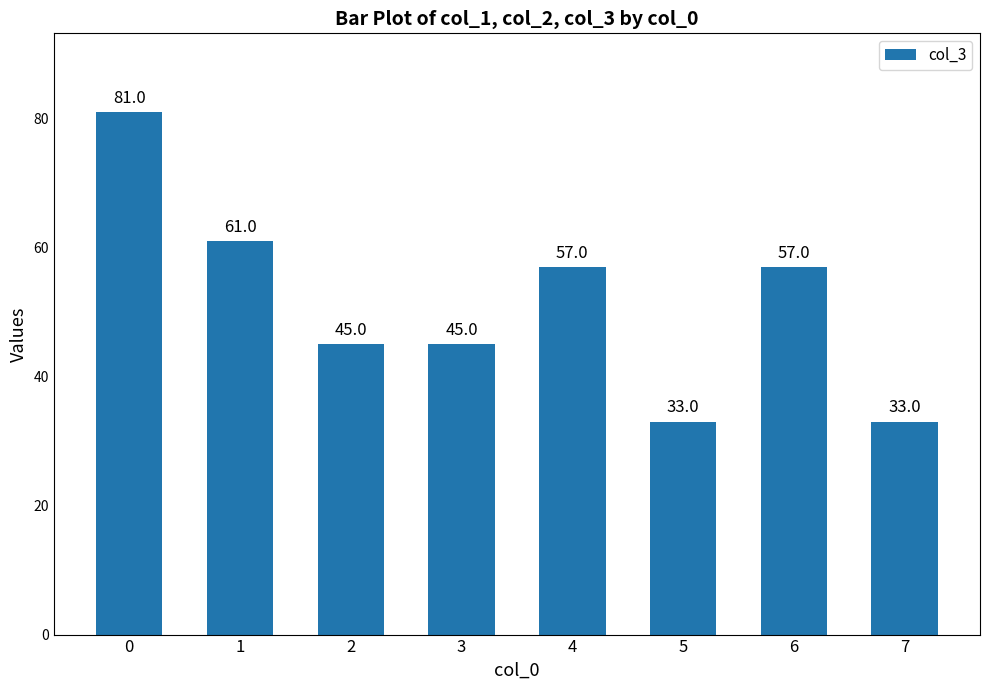

How many categories are shown in the chart?

8